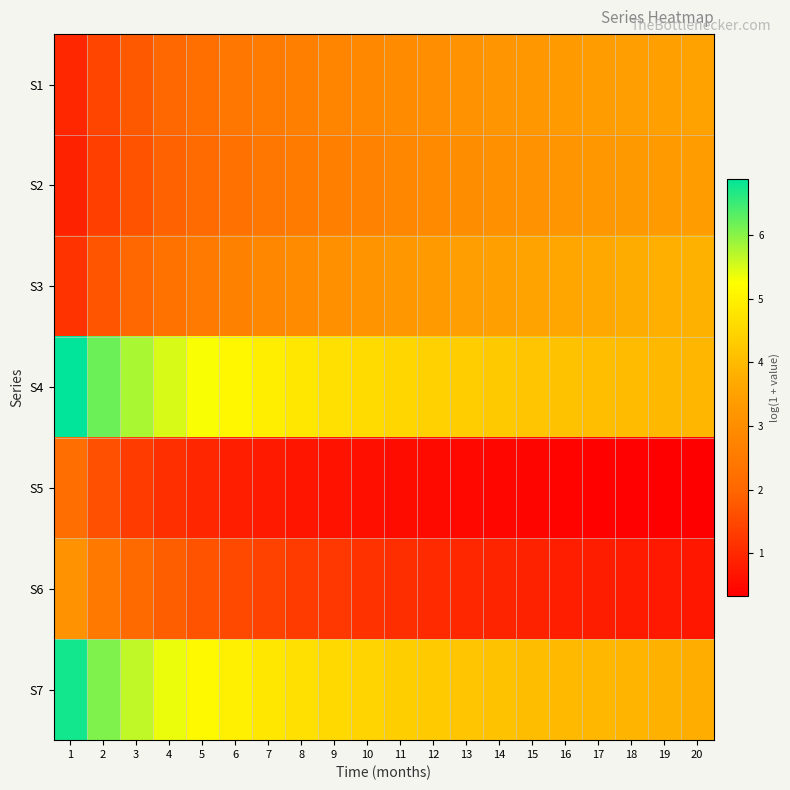

Reading right to left, list all the values displayed in this chart.

S1: 20=3.5	19=3.5	18=3.4	17=3.4	16=3.3	15=3.2	14=3.2	13=3.1	12=3.0	11=2.9	10=2.9	9=2.8	8=2.6	7=2.5	6=2.4	5=2.2	4=2.0	3=1.8	2=1.5	1=1.0
S2: 20=3.4	19=3.3	18=3.3	17=3.2	16=3.2	15=3.1	14=3.1	13=3.0	12=2.9	11=2.8	10=2.7	9=2.6	8=2.5	7=2.4	6=2.3	5=2.1	4=1.9	3=1.7	2=1.4	1=0.9
S3: 20=3.8	19=3.8	18=3.7	17=3.7	16=3.6	15=3.5	14=3.5	13=3.4	12=3.3	11=3.2	10=3.2	9=3.1	8=2.9	7=2.8	6=2.7	5=2.5	4=2.3	3=2.0	2=1.7	1=1.2
S4: 20=3.9	19=4.0	18=4.0	17=4.1	16=4.1	15=4.2	14=4.3	13=4.3	12=4.4	11=4.5	10=4.6	9=4.7	8=4.8	7=4.9	6=5.1	5=5.3	4=5.5	3=5.8	2=6.2	1=6.9
S5: 20=0.3	19=0.4	18=0.4	17=0.4	16=0.4	15=0.4	14=0.5	13=0.5	12=0.5	11=0.5	10=0.6	9=0.6	8=0.7	7=0.8	6=0.8	5=1.0	4=1.1	3=1.3	2=1.6	1=2.2
S6: 20=0.7	19=0.8	18=0.8	17=0.8	16=0.9	15=0.9	14=0.9	13=1.0	12=1.0	11=1.1	10=1.1	9=1.2	8=1.3	7=1.4	6=1.5	5=1.7	4=1.9	3=2.1	2=2.5	1=3.1
S7: 20=3.8	19=3.8	18=3.9	17=3.9	16=4.0	15=4.1	14=4.1	13=4.2	12=4.3	11=4.4	10=4.5	9=4.6	8=4.7	7=4.8	6=5.0	5=5.1	4=5.4	3=5.7	2=6.1	1=6.7